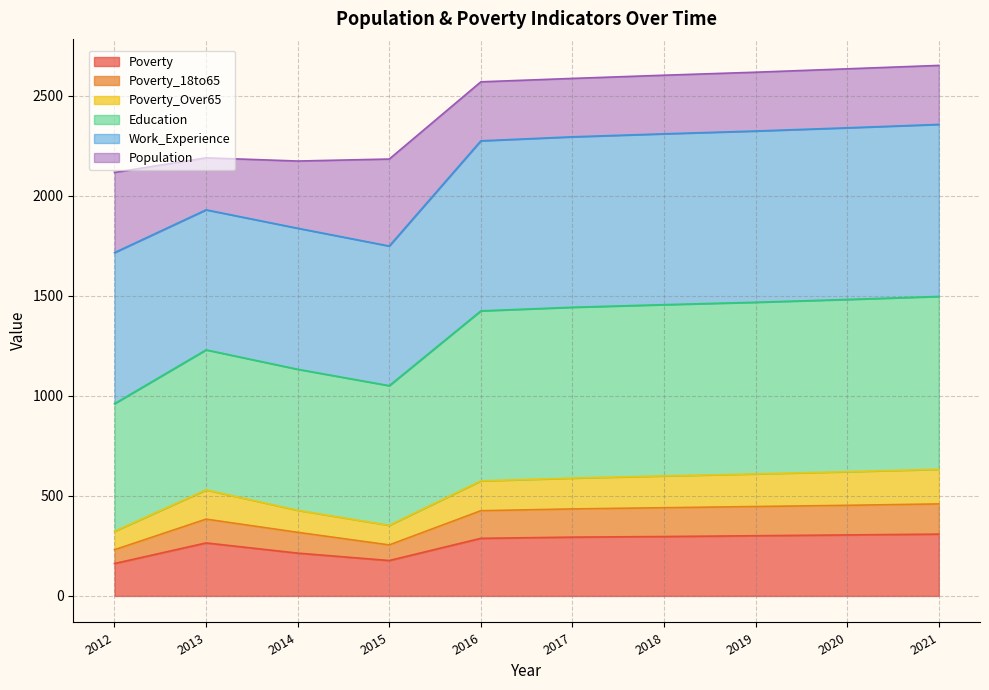

What are all the series names shown in the legend?

Poverty, Poverty_18to65, Poverty_Over65, Education, Work_Experience, Population